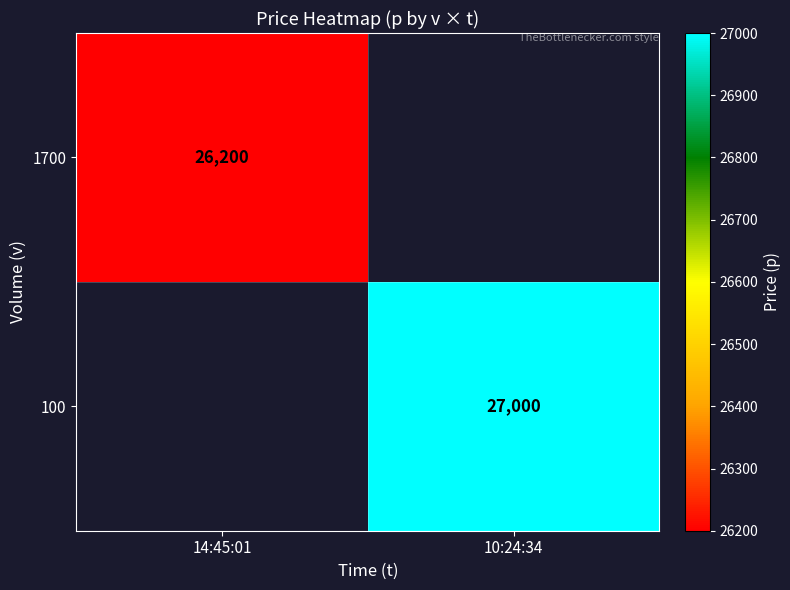

Is it true that 100 equals 27000 at 10:24:34?

True